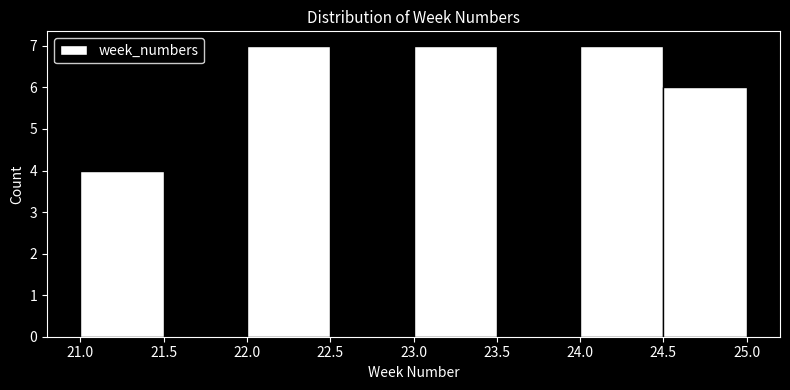

Reading left to right, transcribe this chart: for each bar, give the range it covers on the x-axis and its height. The values are not printed on the chart, so give them approximately, as read against the axis.

21.0 to 21.5: 4
21.5 to 22.0: 0
22.0 to 22.5: 7
22.5 to 23.0: 0
23.0 to 23.5: 7
23.5 to 24.0: 0
24.0 to 24.5: 7
24.5 to 25.0: 6